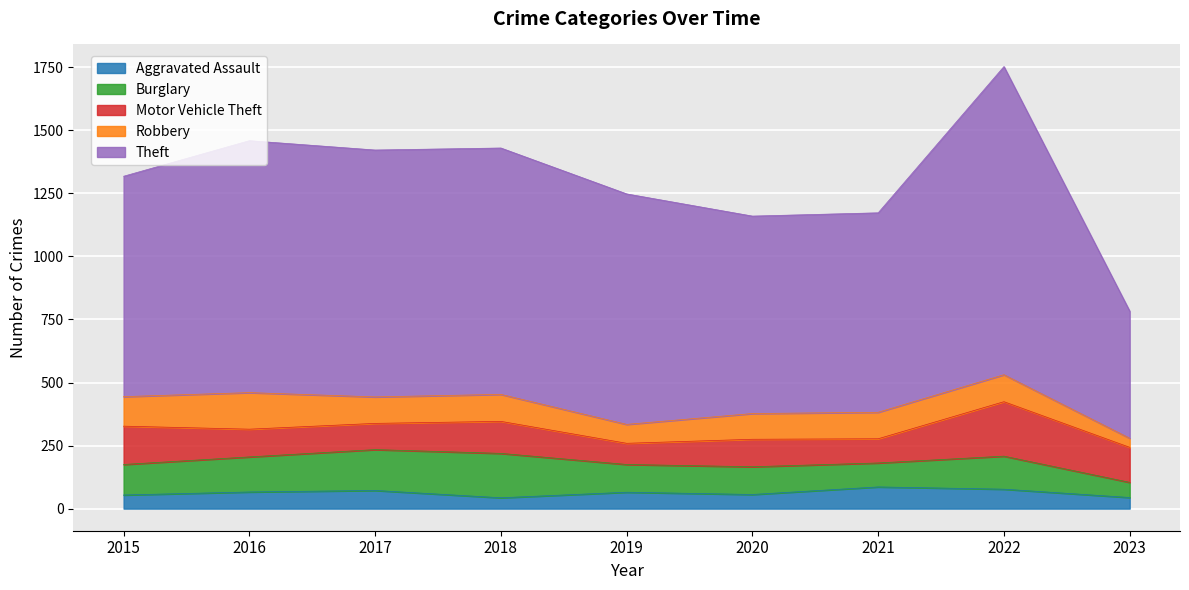

Where does the Motor Vehicle Theft series first go above 110?

2015